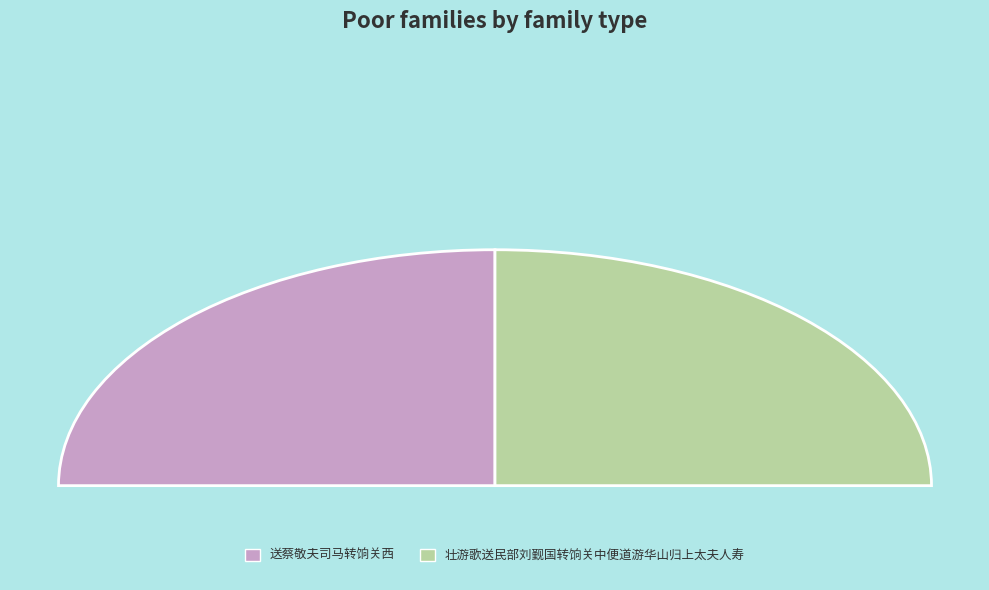

The 送蔡敬夫司马转饷关西 slice represents 60% of the pie. True or false?

False